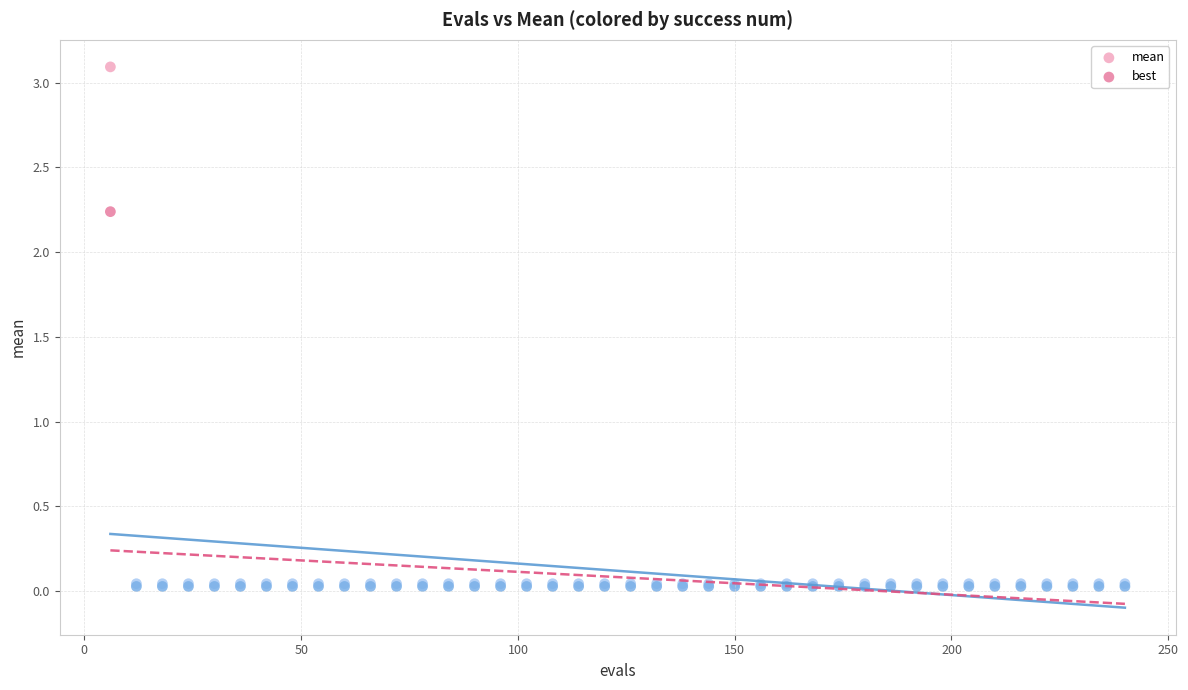

Which series has the largest Y range (max minus min)?

mean